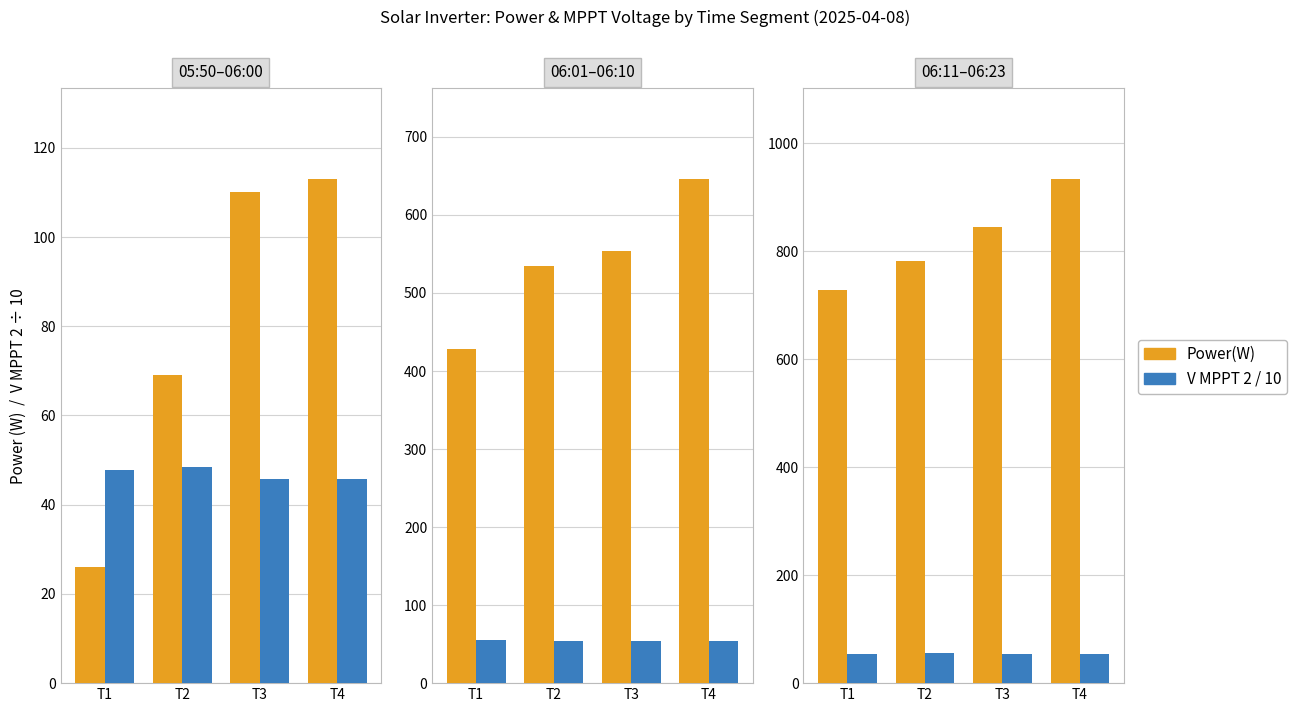

Rank the categories by V MPPT 2/10 value from lowest to highest.

T1, T4, T3, T2